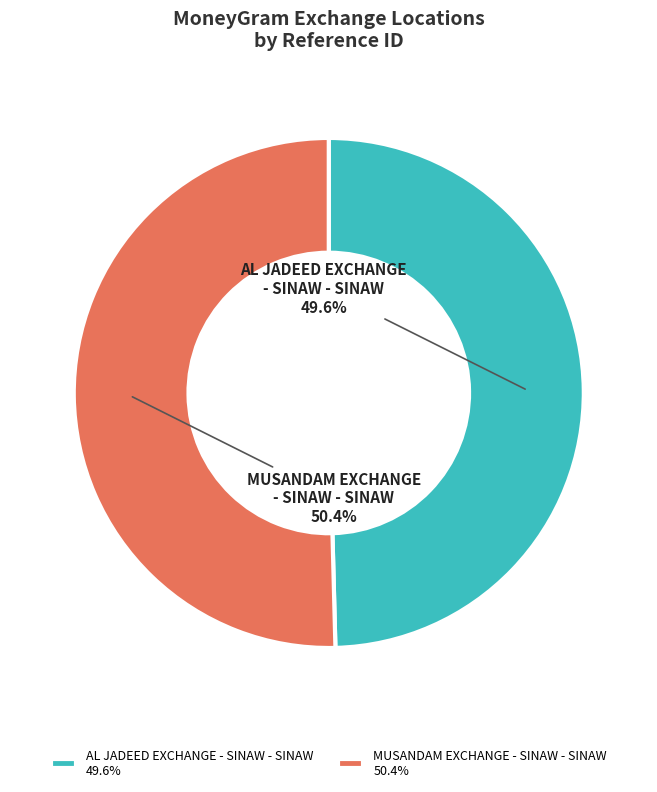

To the nearest percent, what portion does AL JADEED EXCHANGE - SINAW - SINAW represent?

50%